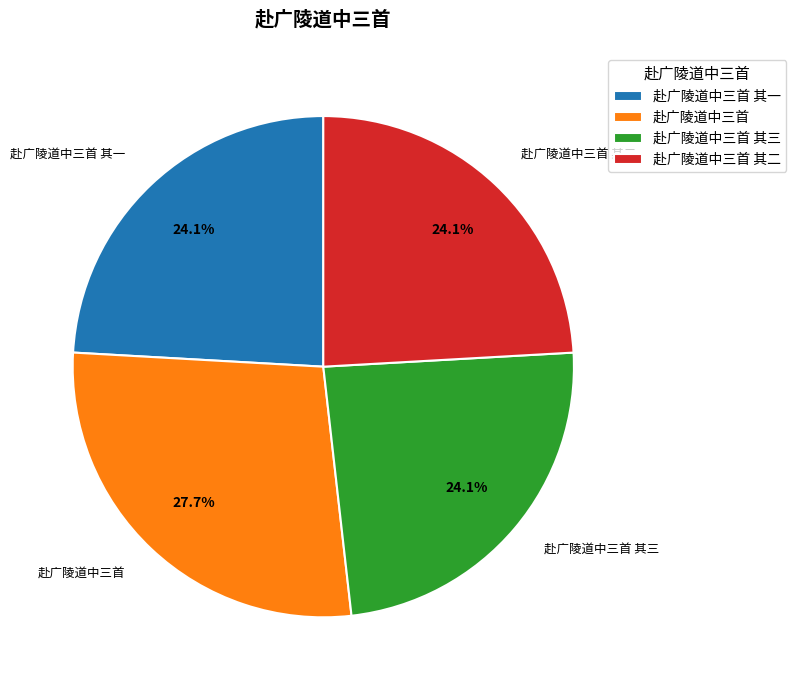

True or false: 赴广陵道中三首 accounts for 42% of the total.

False